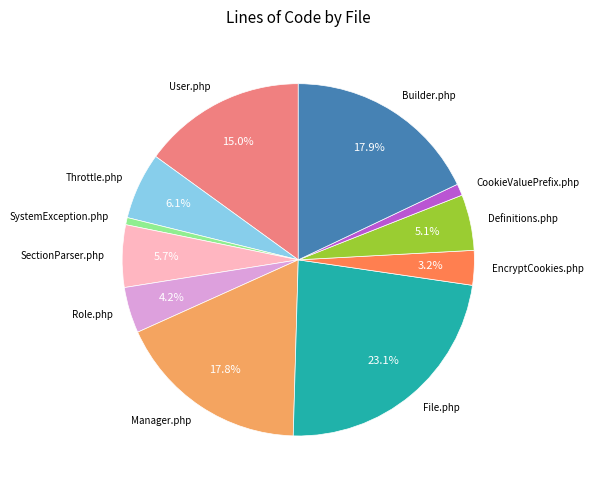

Which has a higher value, EncryptCookies.php or Throttle.php?

Throttle.php